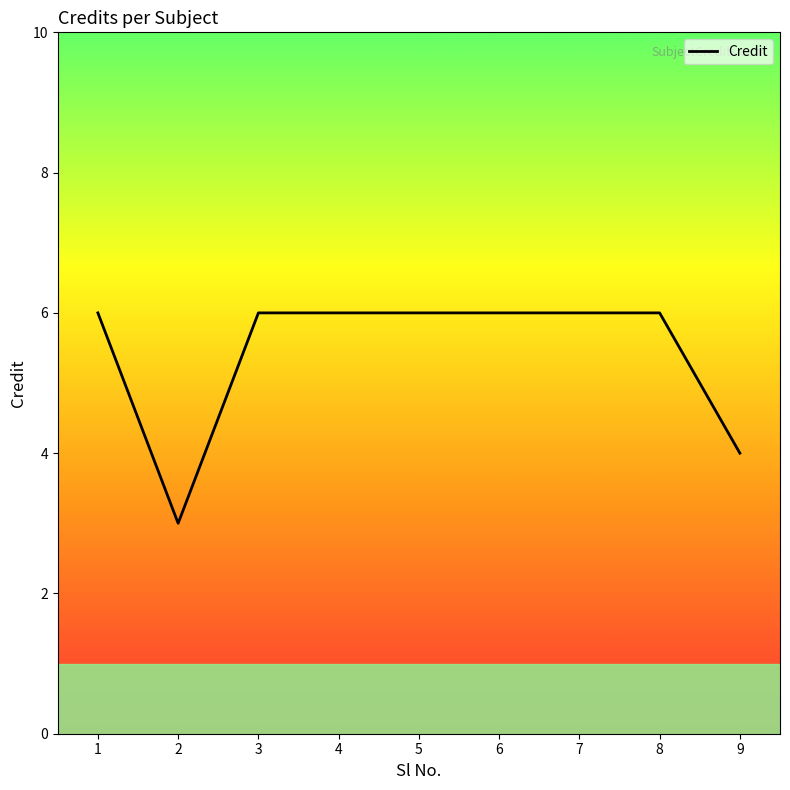

What is the difference between the maximum and minimum values?

3